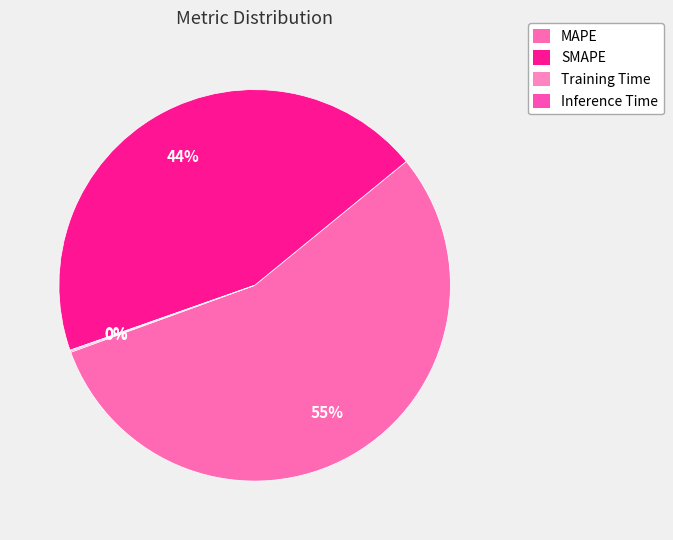

What portion of the pie excludes Inference Time?

99.9%